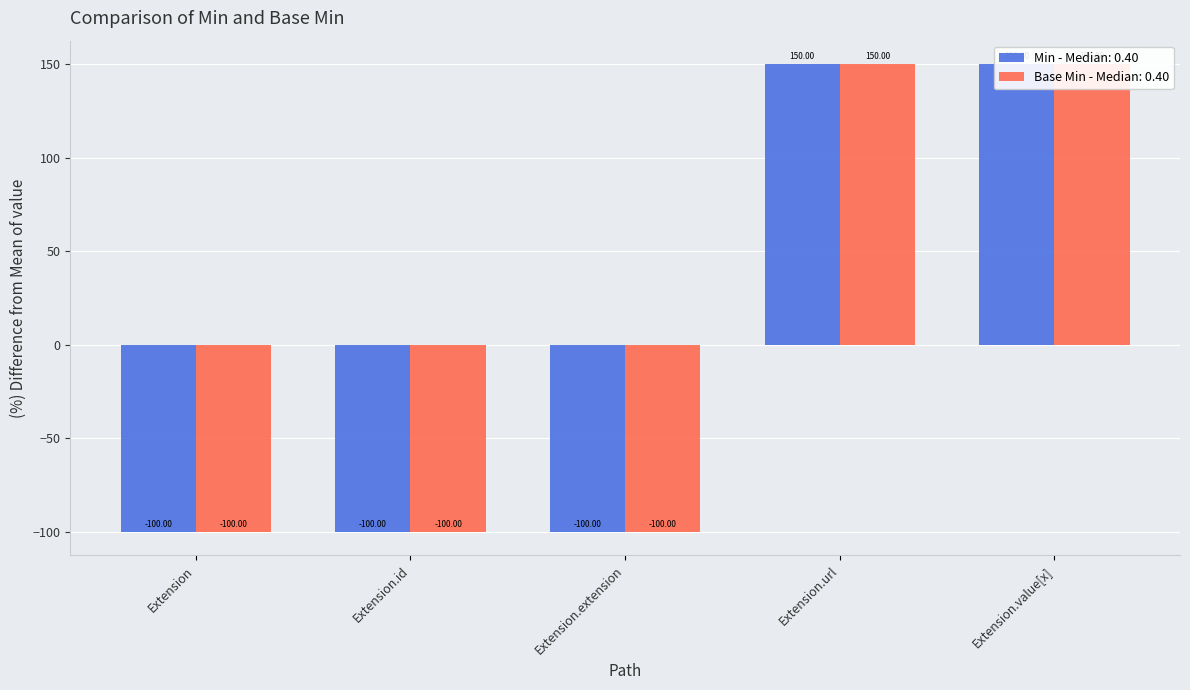

Which category has the lowest value in the Min series?

Extension